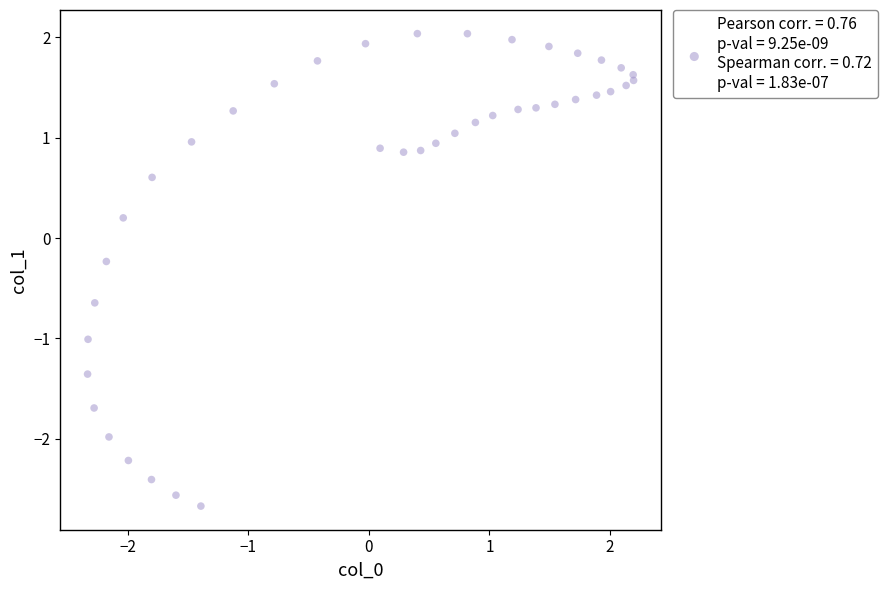

What is the range of Y values (max minus min)?

4.7